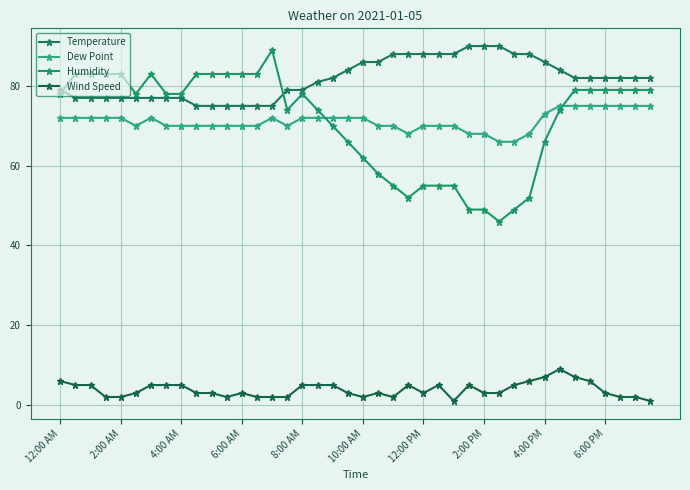

Where does the Dew Point series first go above 72?

4:00 PM